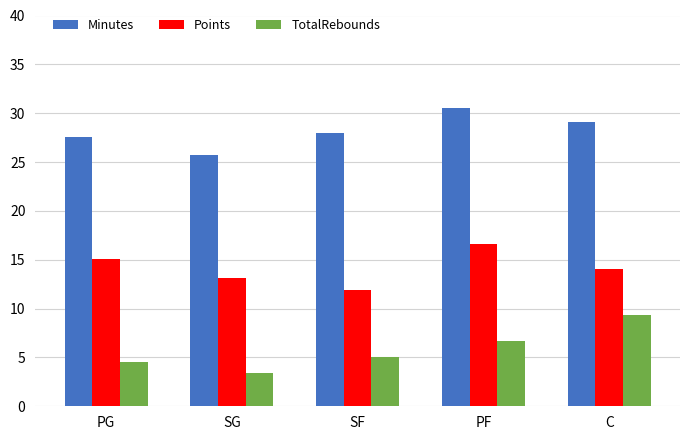

At which label does Points reach its peak?

PF